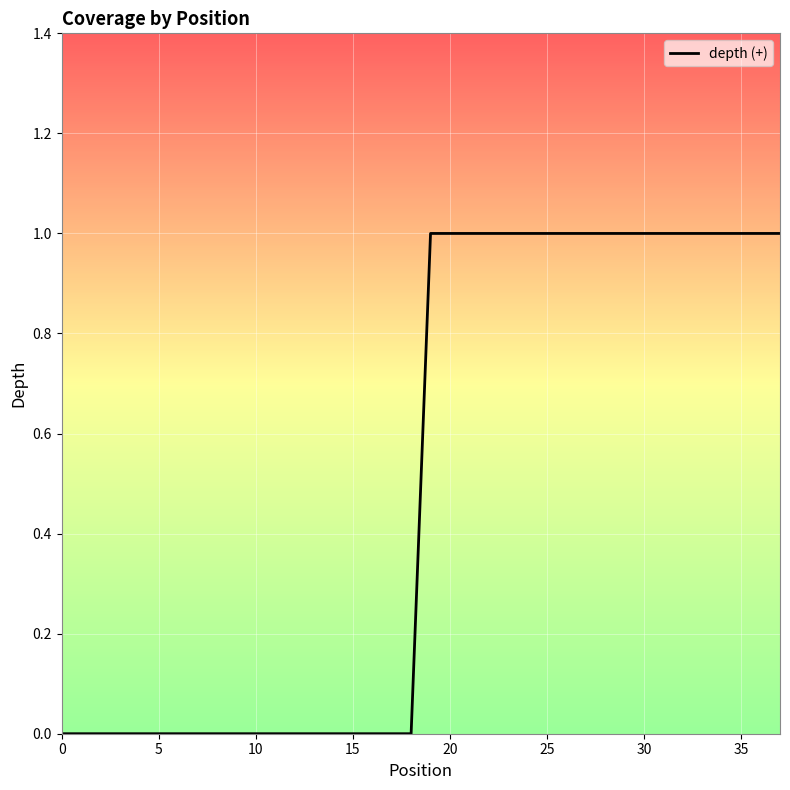

The value at 5 is 0. True or false?

True